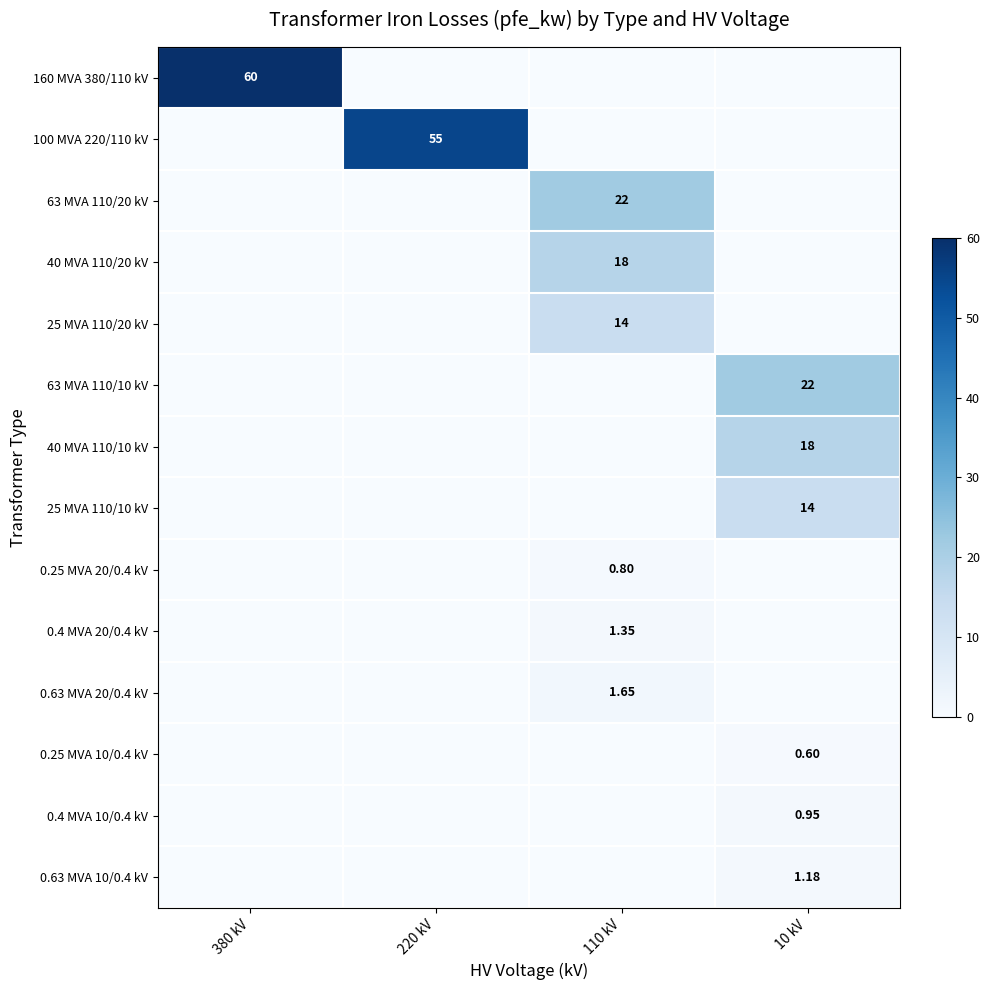

Which label corresponds to the largest value in the chart?

380 kV